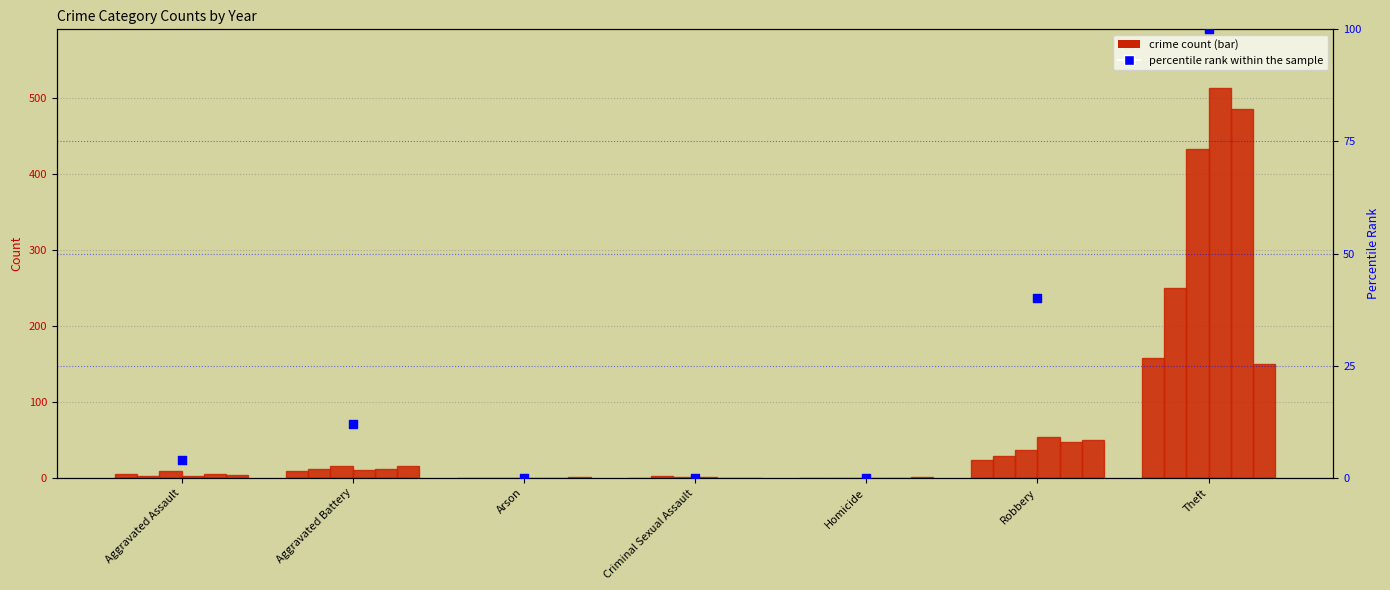

Between Criminal Sexual Assault and Theft, which is larger?

Theft